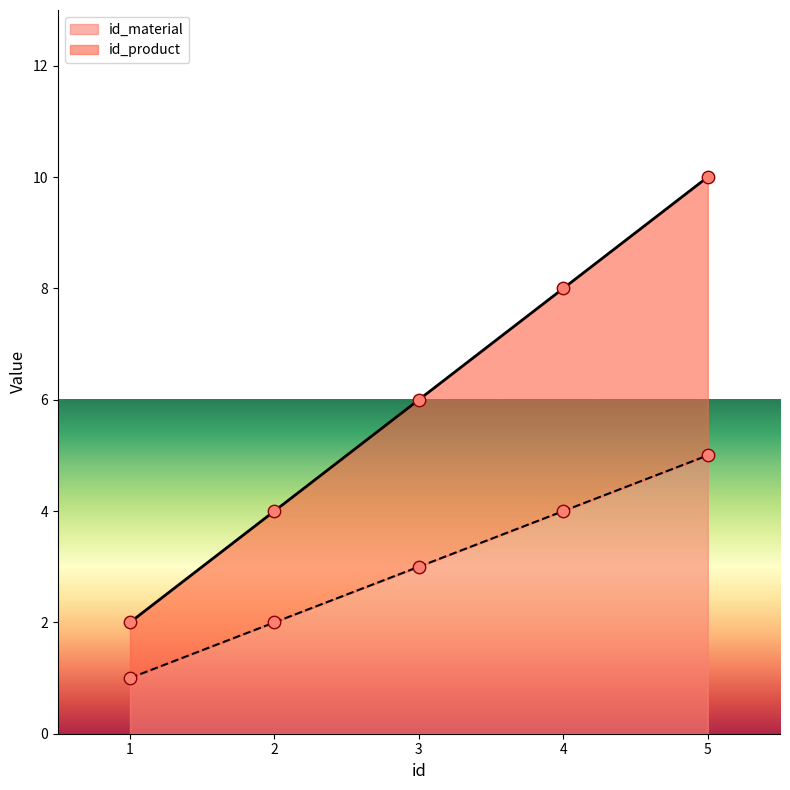

At which label does id_material reach its peak?

5